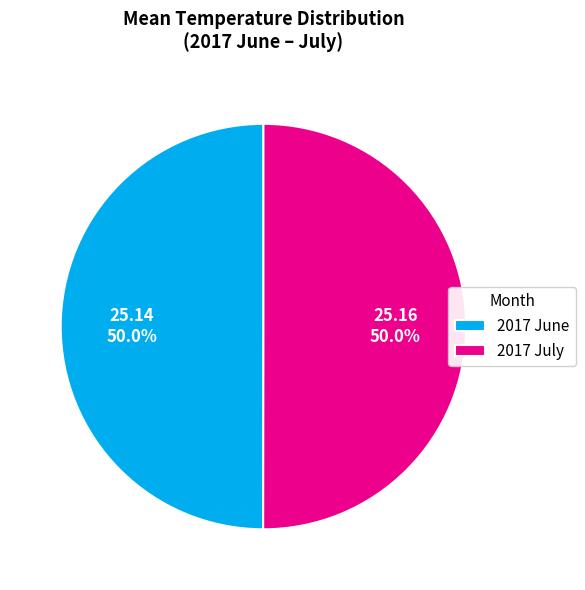

The 2017 July slice represents 50% of the pie. True or false?

True